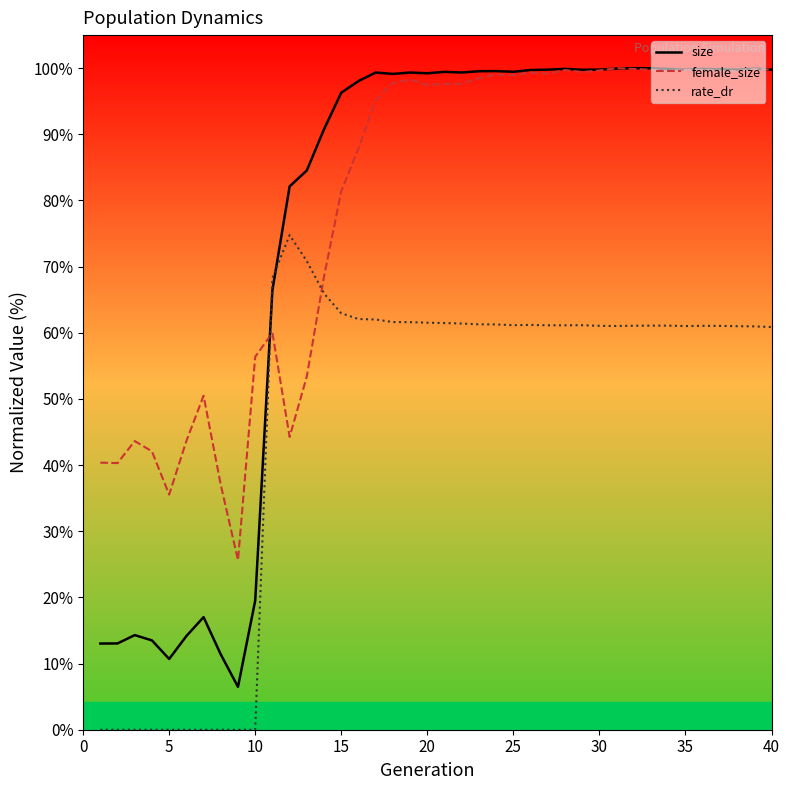

What is the maximum value for size?

100.0